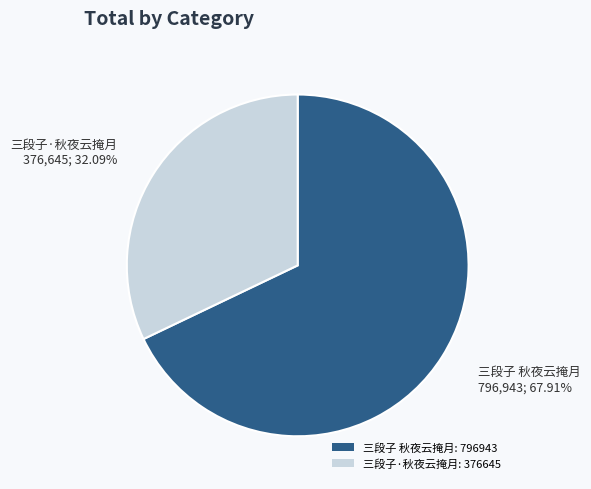

To the nearest percent, what is the average slice percentage?

50%